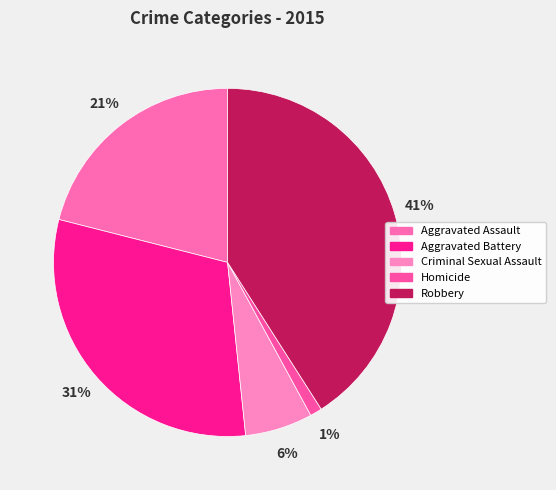

To the nearest percent, what is the difference between the Aggravated Battery and Homicide slice percentages?

30%